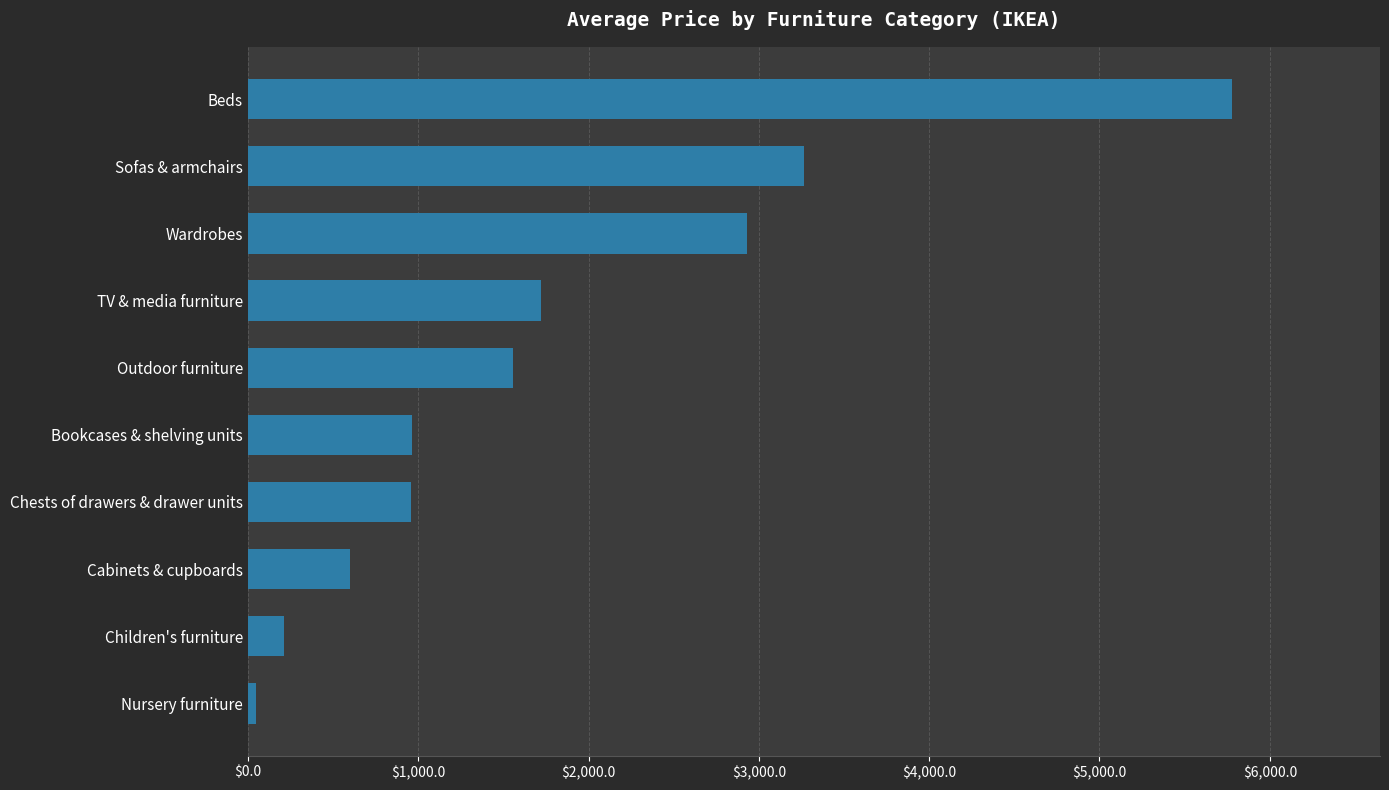

The chart shows a value of 212.5 at Children's furniture. True or false?

True